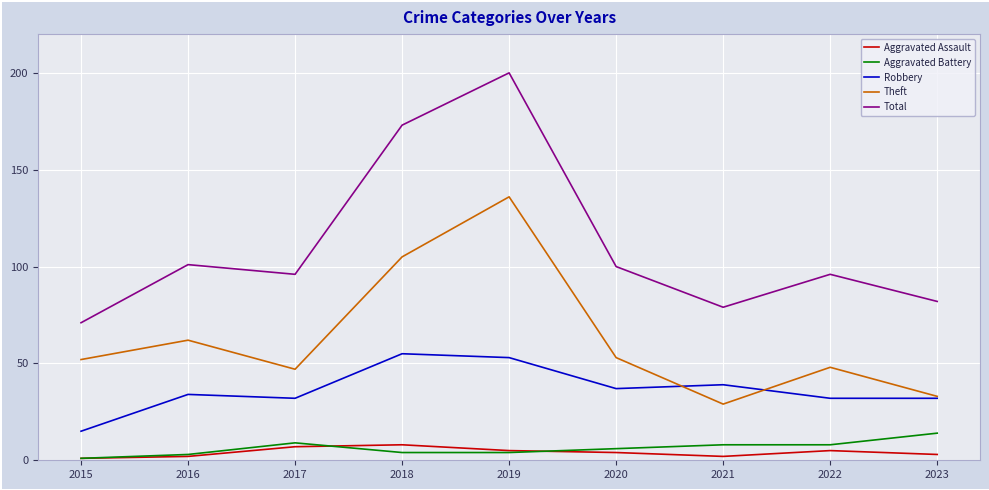

The value of Aggravated Assault at 2016 is 2. True or false?

True